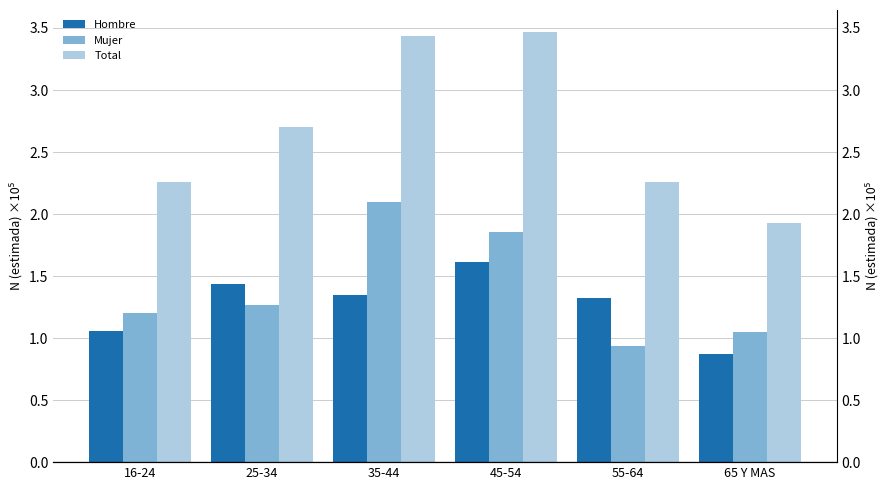

What is the value of the Mujer bar at the 4th from the left?

1.9